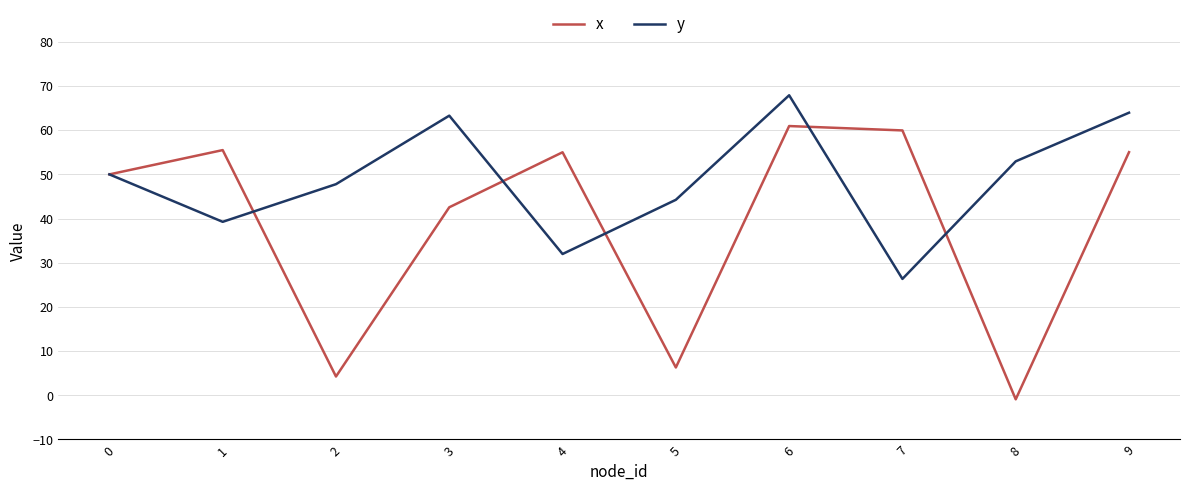

At which label does x reach its minimum?

8